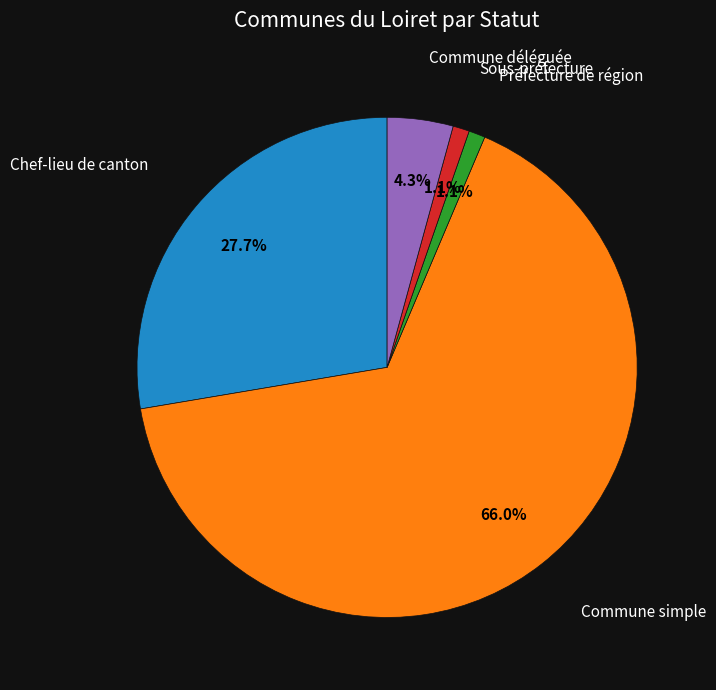

Does any single category account for the majority?

Yes